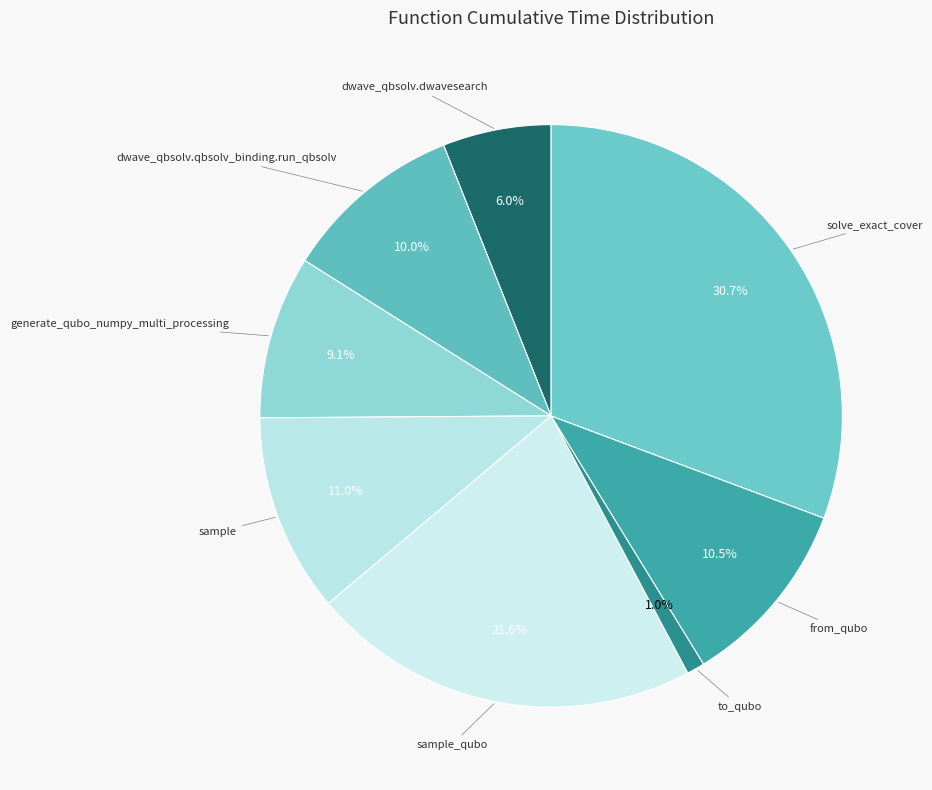

To the nearest percent, what percentage of the pie is to_qubo?

1%